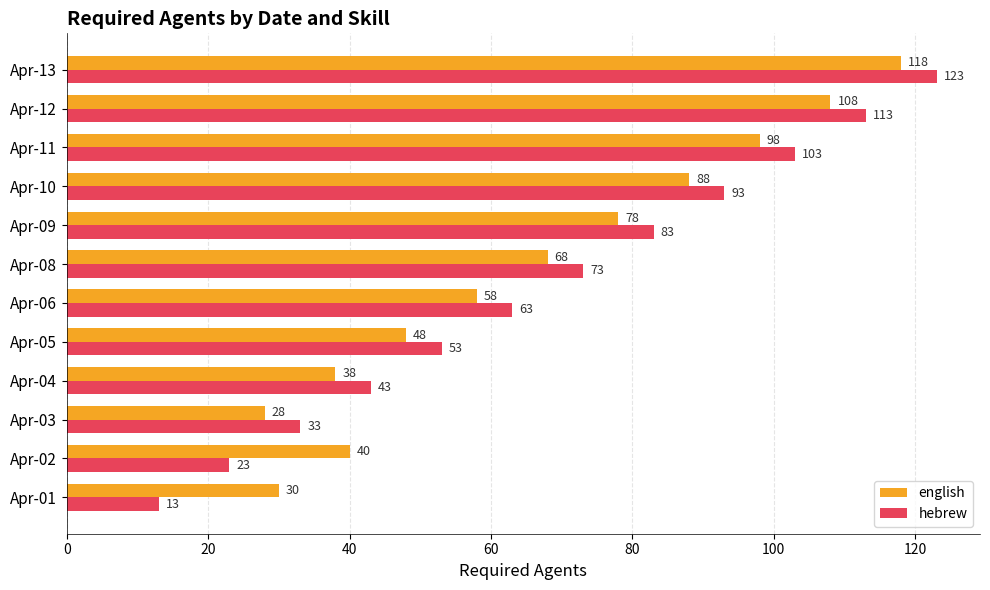

At which category does the chart reach its peak across all series?

Apr-13